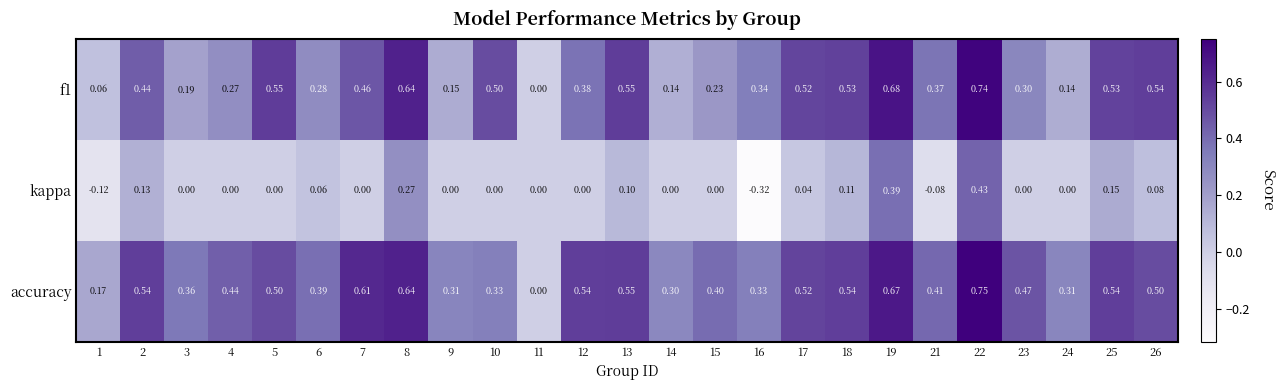

Which series has the largest total across all categories?

accuracy